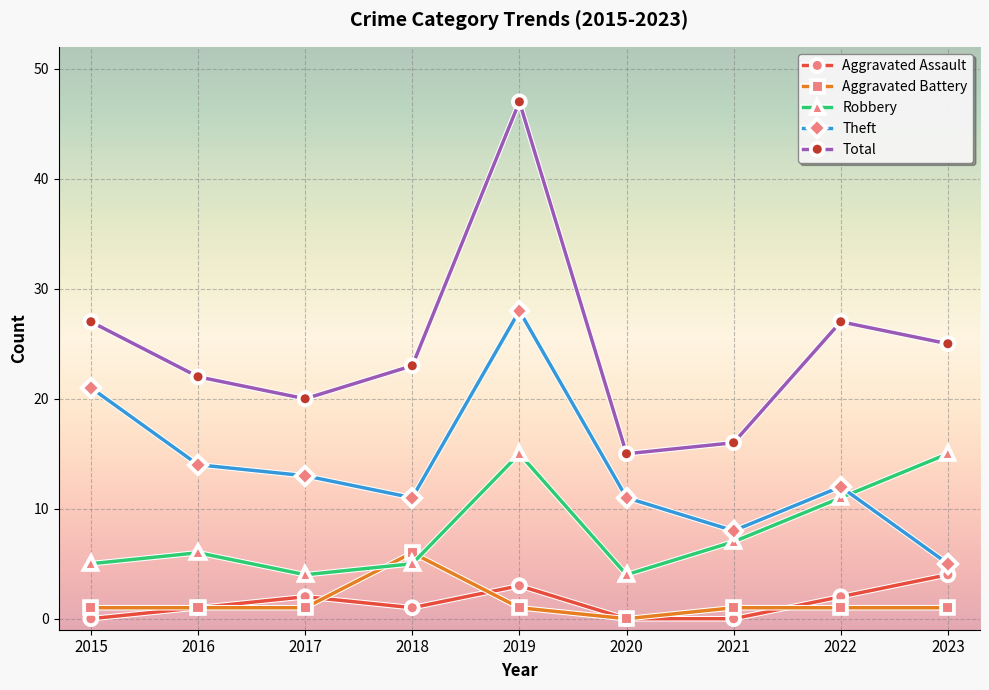

Rank the series at 2023 from lowest to highest value.

Aggravated Battery, Aggravated Assault, Theft, Robbery, Total